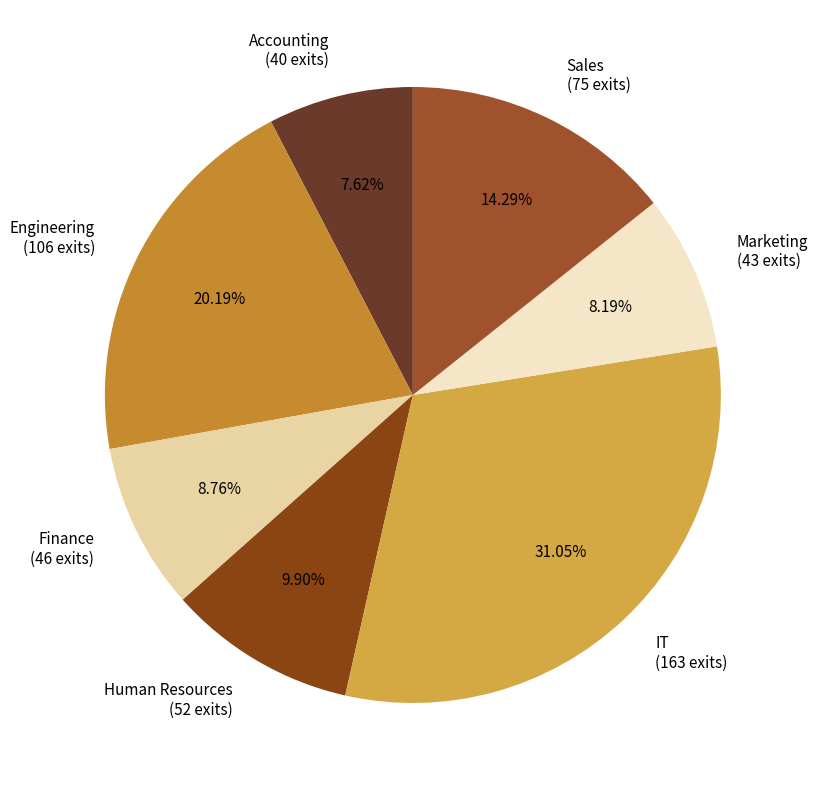

Which has a higher value, Sales or Finance?

Sales